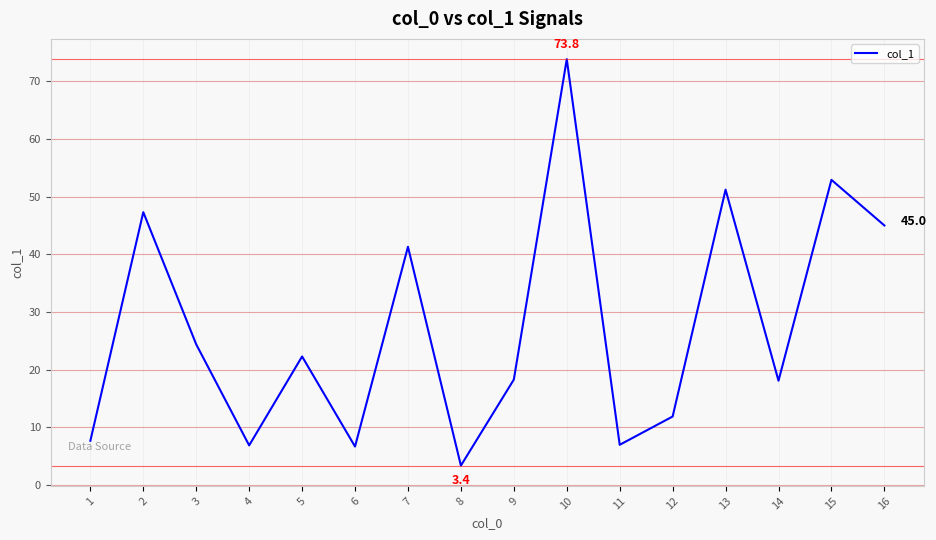

What is the approximate value at 2?

47.3